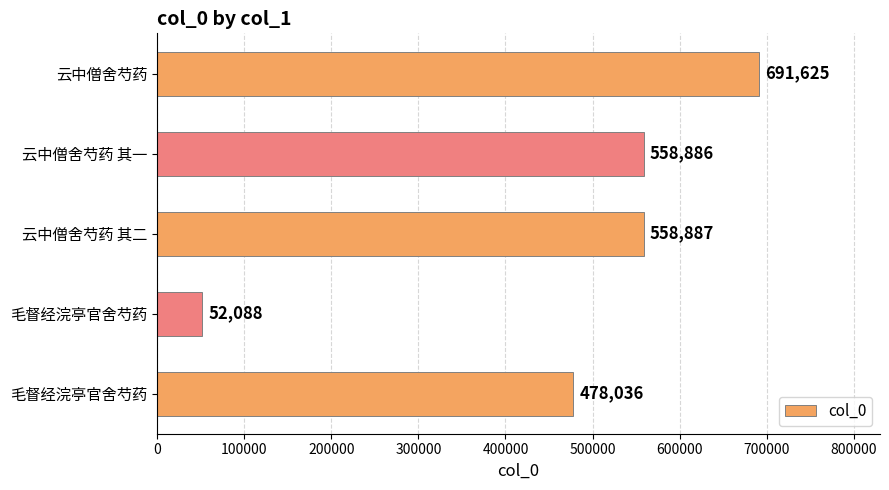

How many bars are there in total?

5